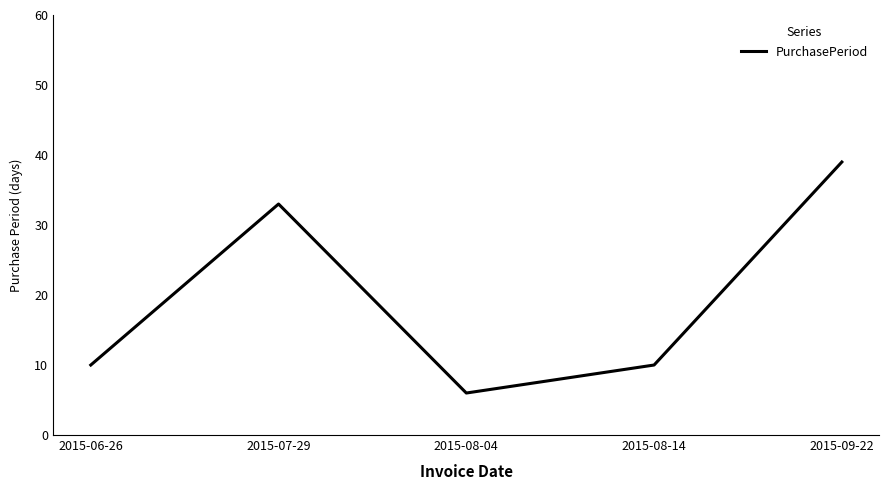

Approximately how many times larger is the value at 2015-07-29 compared to 2015-08-04?

5.5